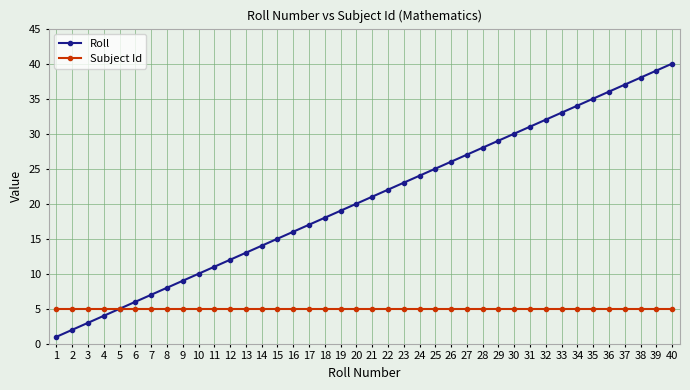

What is the value of the Roll point at the 33rd from the left?

33